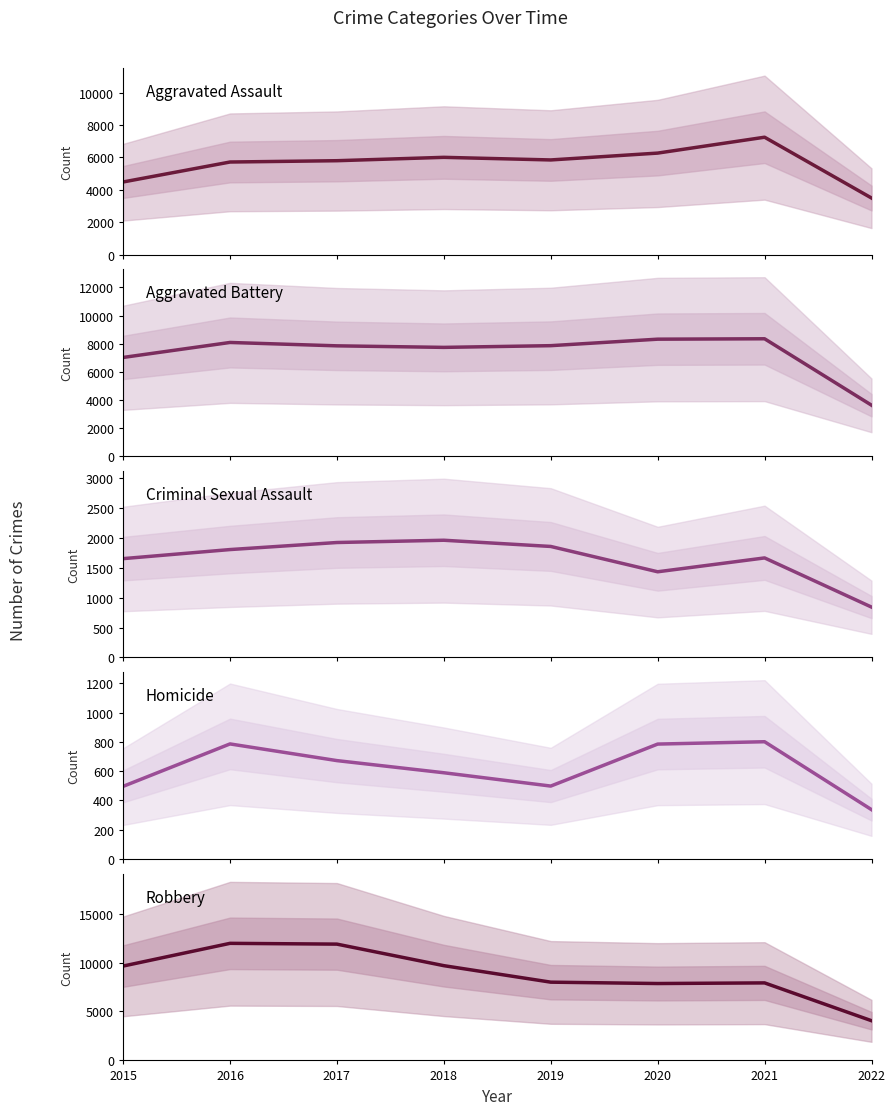

How many data points in Aggravated Assault are above 5840?

3